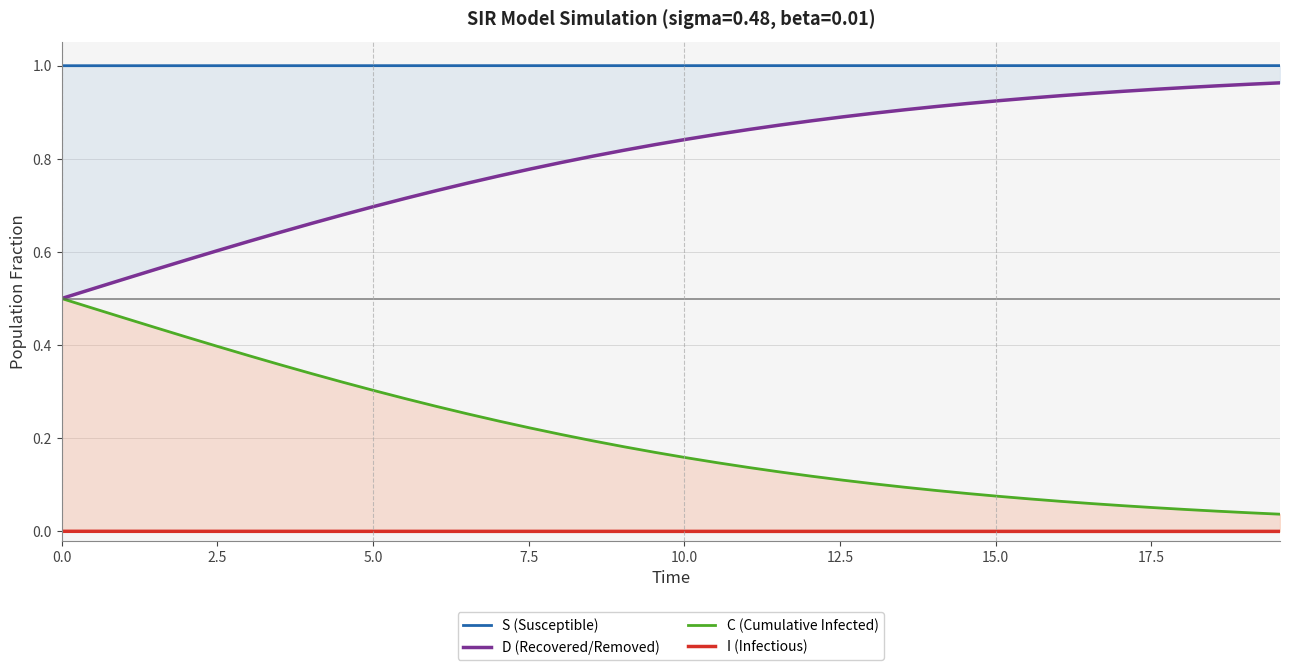

True or false: I (Infectious) and C (Cumulative Infected) intersect in this chart.

False